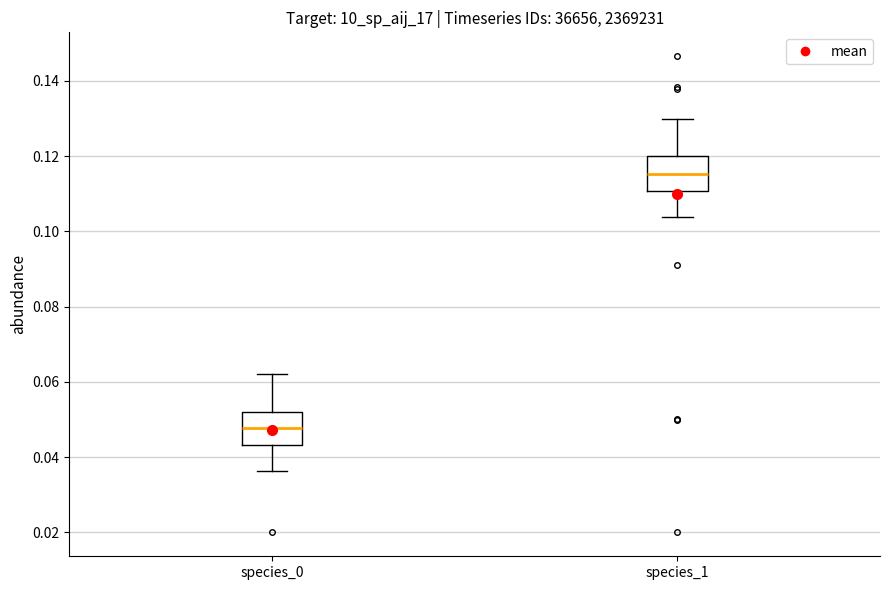

Reading left to right, transcribe this box plot: for each box, give where its median line is, the range the box spans, and where its two whiskers end, as read against the y-axis. The values are not printed on the chart, so give them approximately, as read against the axis.

species_0: median 0.048, box 0.044 to 0.052, whiskers 0.036 to 0.062
species_1: median 0.116, box 0.110 to 0.120, whiskers 0.104 to 0.130